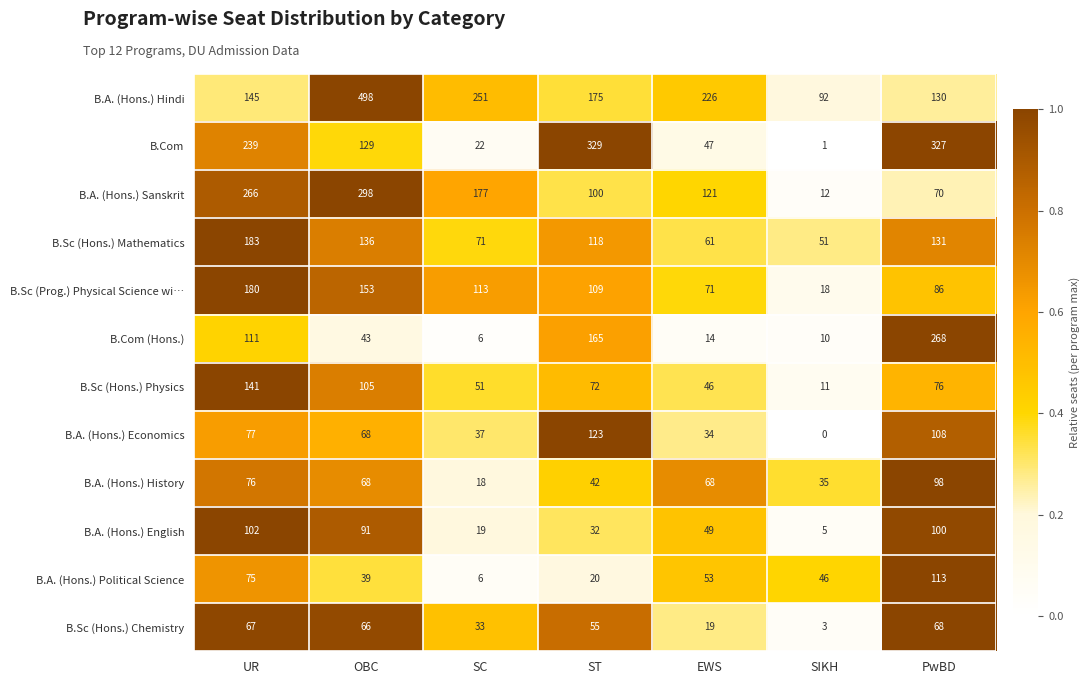

True or false: B.A. (Hons.) English has a value of 102 at UR.

True